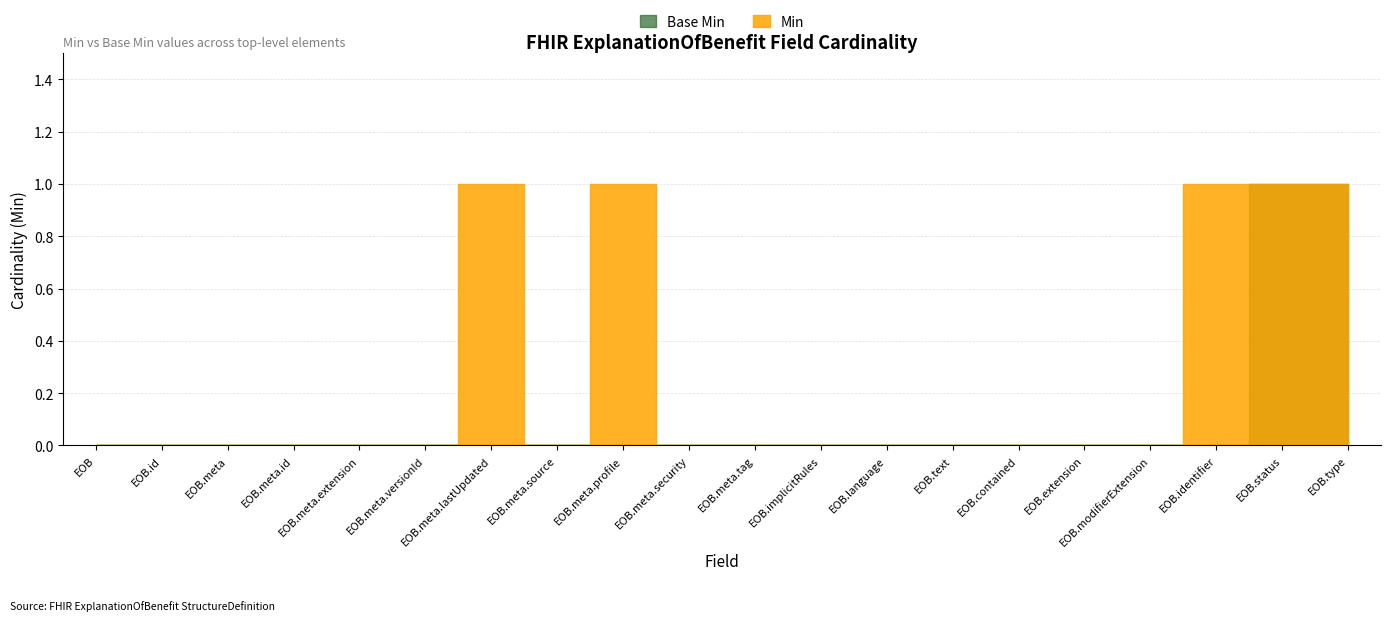

Rank the series by their maximum value, from highest to lowest.

Min, Base Min